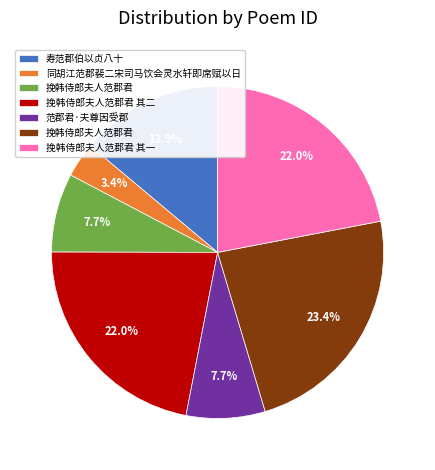

Is there a majority slice in this chart?

No